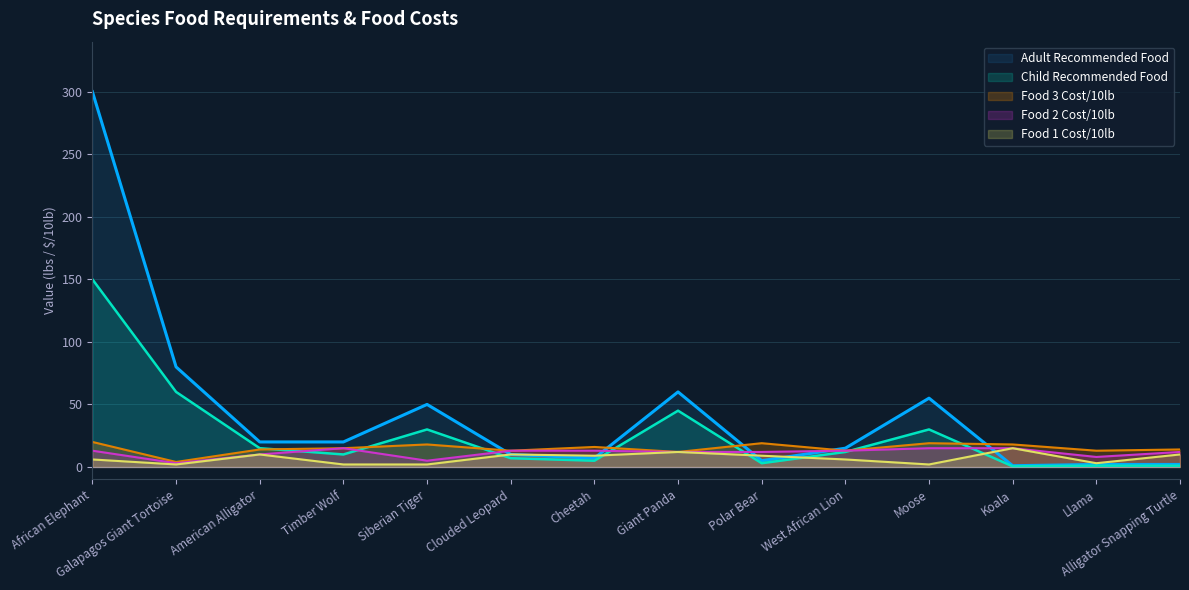

What are all the series names shown in the legend?

Adult Recommended Food, Child Recommended Food, Food 3 Cost/10lb, Food 2 Cost/10lb, Food 1 Cost/10lb